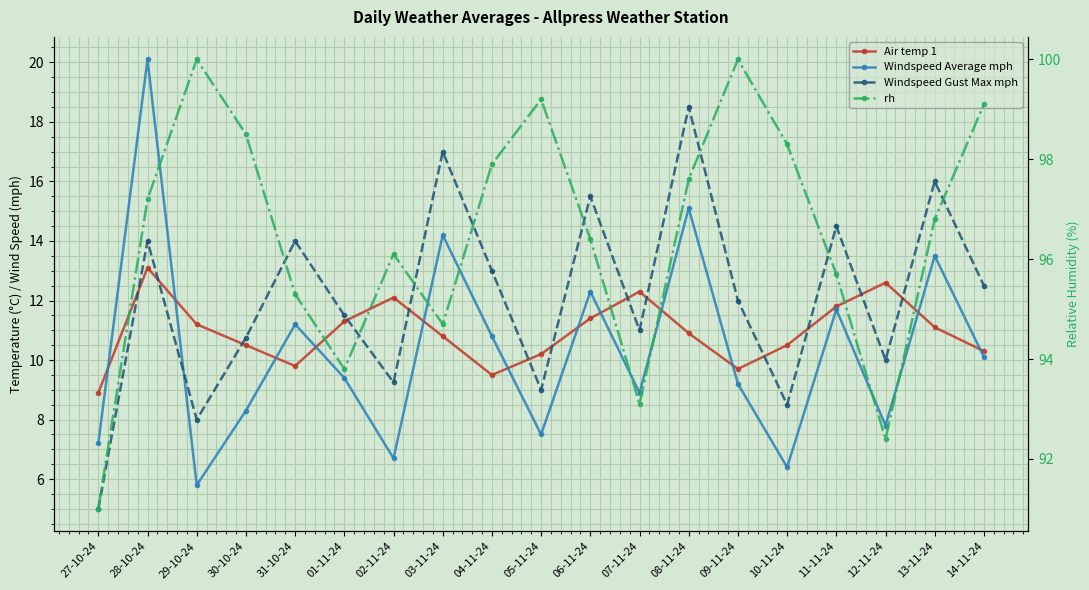

Which series has the largest range (max minus min)?

Windspeed Average mph